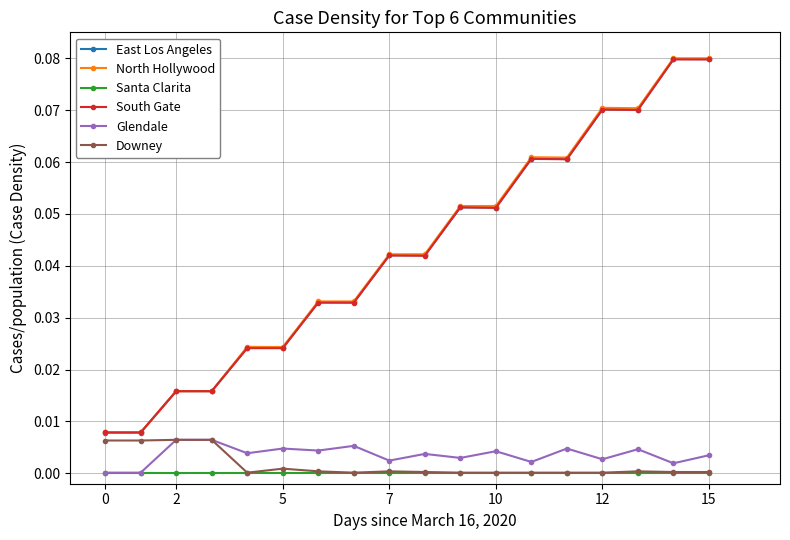

True or false: South Gate and Glendale cross at least once.

False